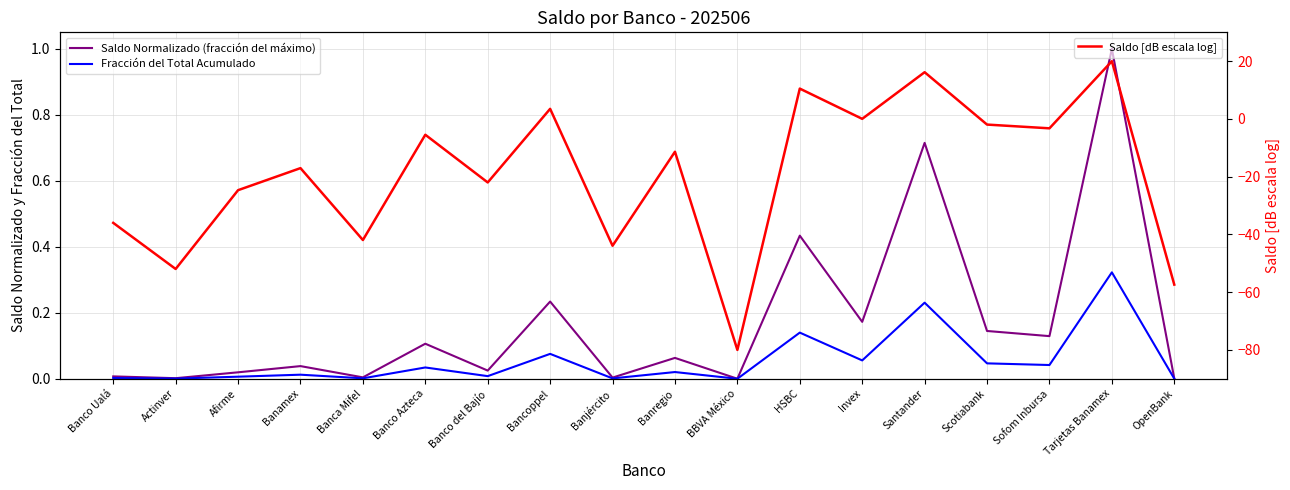

The value of Saldo Normalizado (fracción del máximo) at Scotiabank is 0.1. True or false?

True